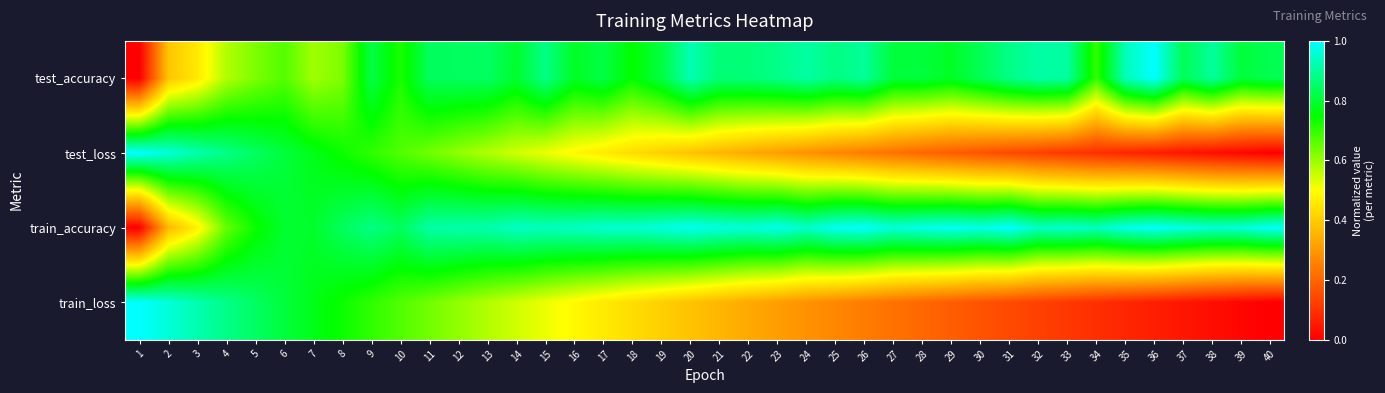

Reading left to right, transcribe all the data shown in this chart.

test_accuracy: 1=0.0	2=0.4	3=0.5	4=0.6	5=0.6	6=0.7	7=0.6	8=0.6	9=0.8	10=0.7	11=0.8	12=0.8	13=0.8	14=0.8	15=0.9	16=0.8	17=0.8	18=0.7	19=0.8	20=0.9	21=0.9	22=0.9	23=0.9	24=0.9	25=0.9	26=0.9	27=0.8	28=0.8	29=0.8	30=0.8	31=0.9	32=0.9	33=0.9	34=0.7	35=0.9	36=1.0	37=0.8	38=0.9	39=0.8	40=0.8
test_loss: 1=1.0	2=1.0	3=0.9	4=0.9	5=0.8	6=0.8	7=0.8	8=0.7	9=0.7	10=0.7	11=0.6	12=0.6	13=0.6	14=0.5	15=0.5	16=0.5	17=0.5	18=0.4	19=0.4	20=0.4	21=0.4	22=0.3	23=0.3	24=0.3	25=0.3	26=0.2	27=0.2	28=0.2	29=0.2	30=0.2	31=0.1	32=0.1	33=0.1	34=0.1	35=0.1	36=0.1	37=0.0	38=0.0	39=0.0	40=0.0
train_accuracy: 1=0.0	2=0.4	3=0.5	4=0.7	5=0.7	6=0.8	7=0.8	8=0.8	9=0.9	10=0.8	11=0.9	12=0.9	13=0.9	14=0.9	15=0.9	16=0.9	17=1.0	18=1.0	19=1.0	20=1.0	21=1.0	22=1.0	23=1.0	24=0.9	25=1.0	26=1.0	27=1.0	28=1.0	29=1.0	30=1.0	31=1.0	32=0.9	33=1.0	34=0.9	35=1.0	36=1.0	37=1.0	38=1.0	39=1.0	40=1.0
train_loss: 1=1.0	2=1.0	3=0.9	4=0.9	5=0.8	6=0.8	7=0.8	8=0.7	9=0.7	10=0.7	11=0.6	12=0.6	13=0.6	14=0.5	15=0.5	16=0.5	17=0.5	18=0.4	19=0.4	20=0.4	21=0.4	22=0.3	23=0.3	24=0.3	25=0.3	26=0.2	27=0.2	28=0.2	29=0.2	30=0.2	31=0.1	32=0.1	33=0.1	34=0.1	35=0.1	36=0.1	37=0.0	38=0.0	39=0.0	40=0.0